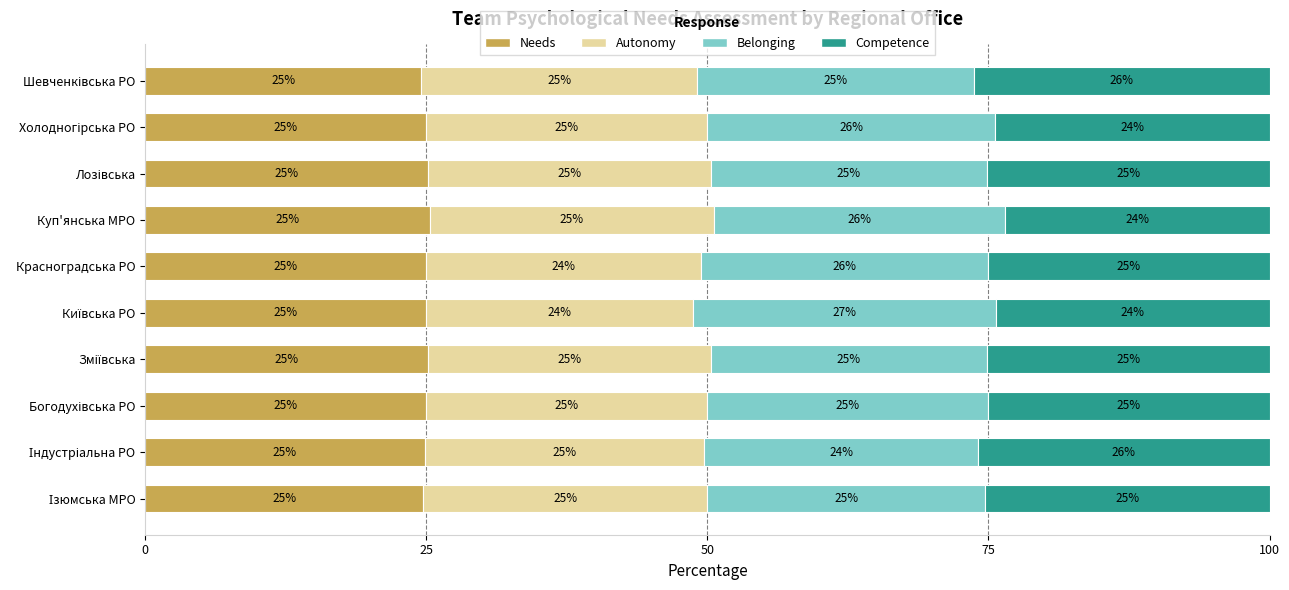

True or false: Needs has a value of 16.7 at Красноградська РО.

False